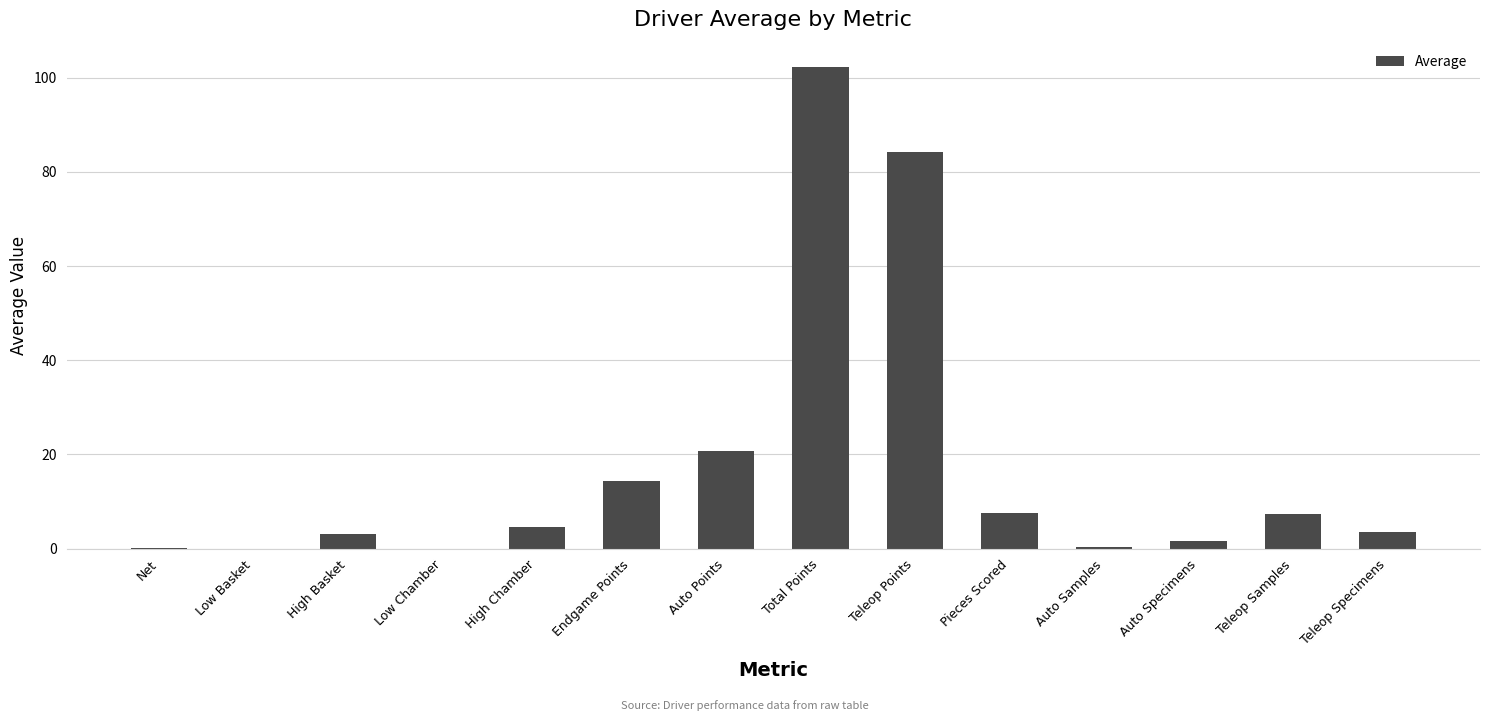

What is the sum of the values at Low Chamber and Auto Points?

20.7